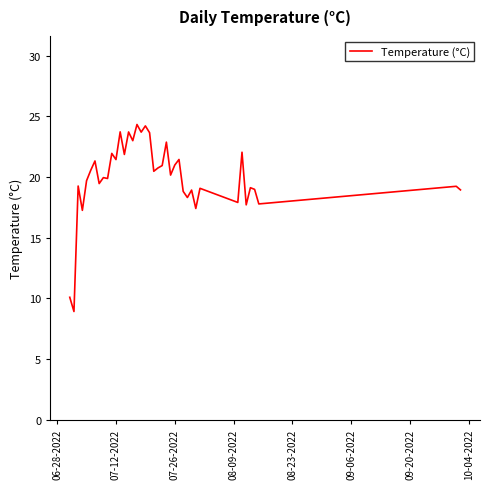

How many lines are shown in the chart?

1